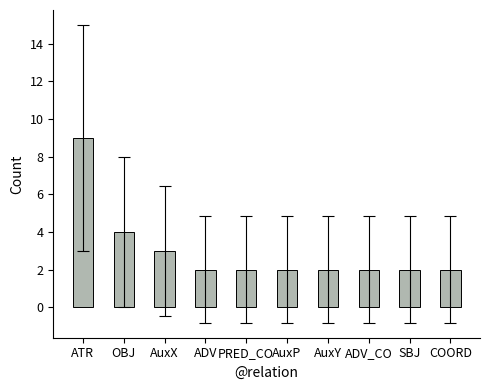

What is the value of the 8th bar from the left?

2